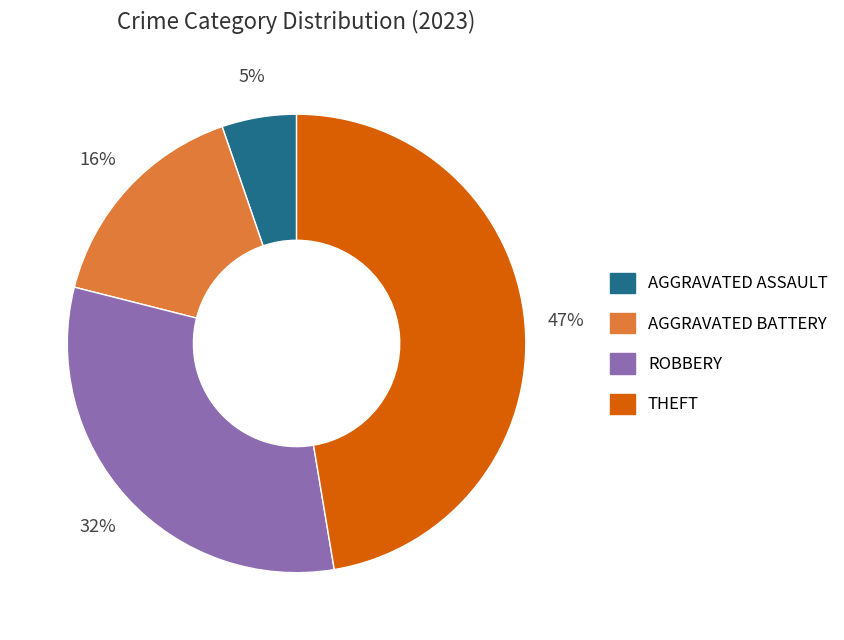

To the nearest percent, what is the average slice percentage?

25%